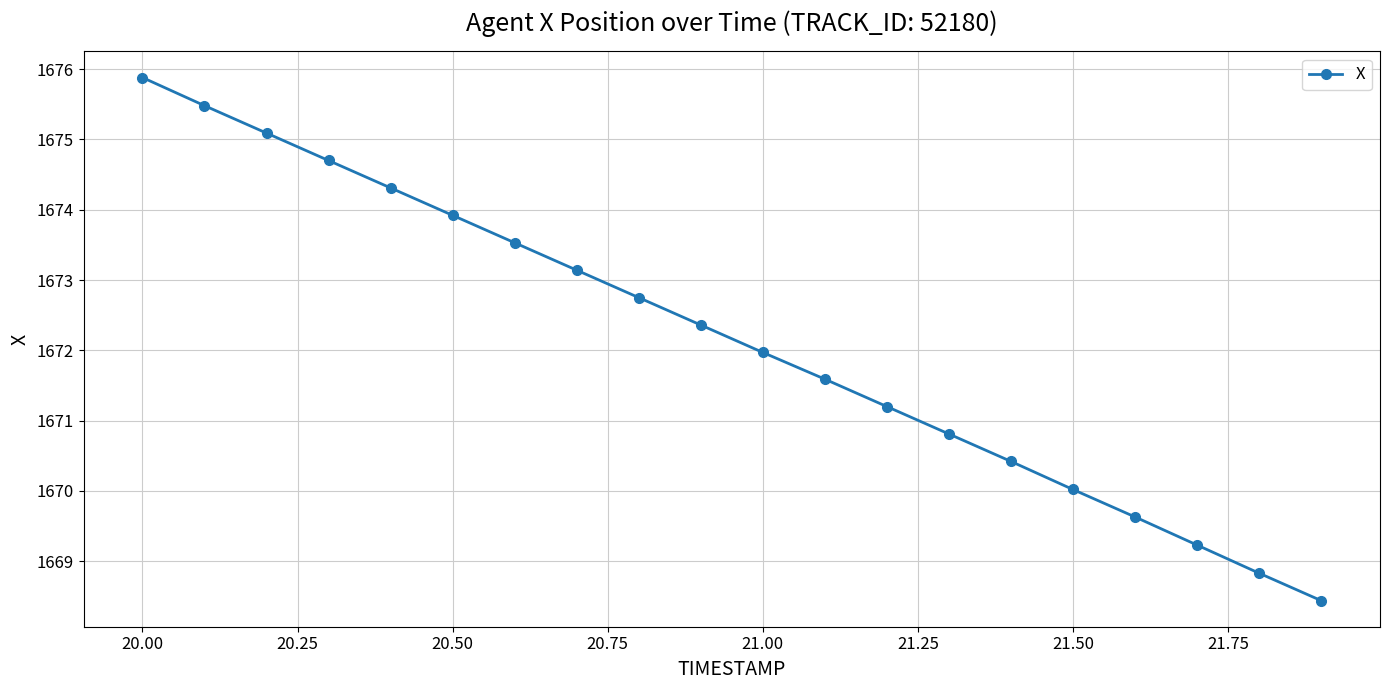

Reading right to left, extract all data points from this chart.

1668.4	1668.8	1669.2	1669.6	1670.0	1670.4	1670.8	1671.2	1671.6	1672.0	1672.4	1672.8	1673.1	1673.5	1673.9	1674.3	1674.7	1675.1	1675.5	1675.9